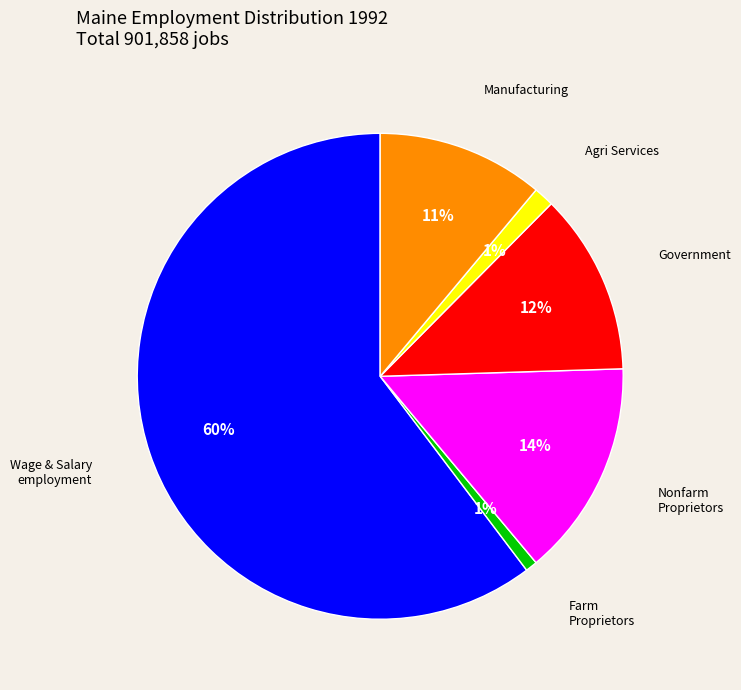

Does any single category account for the majority?

Yes